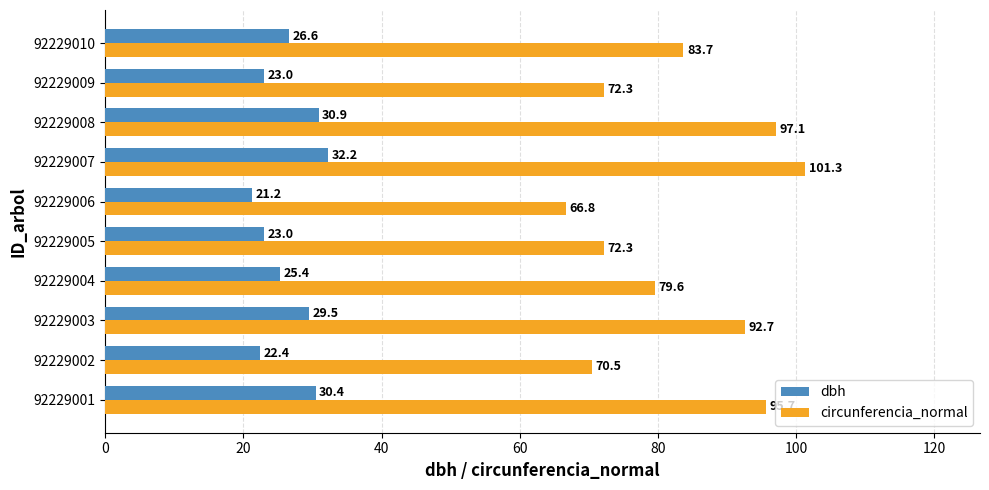

At which label does dbh reach its peak?

92229007